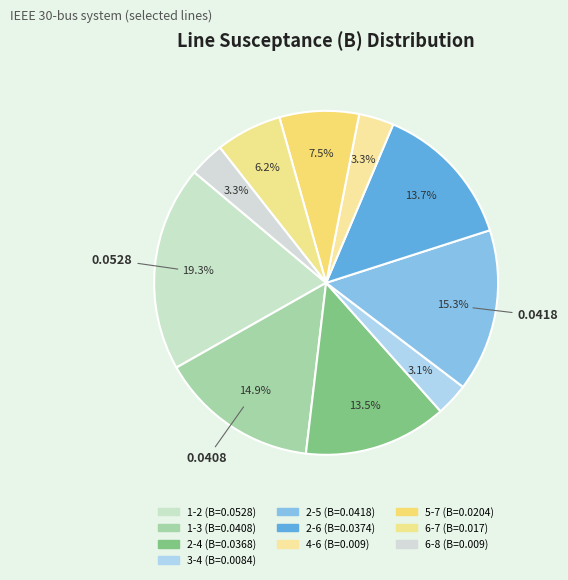

The 2-5 slice represents 30% of the pie. True or false?

False